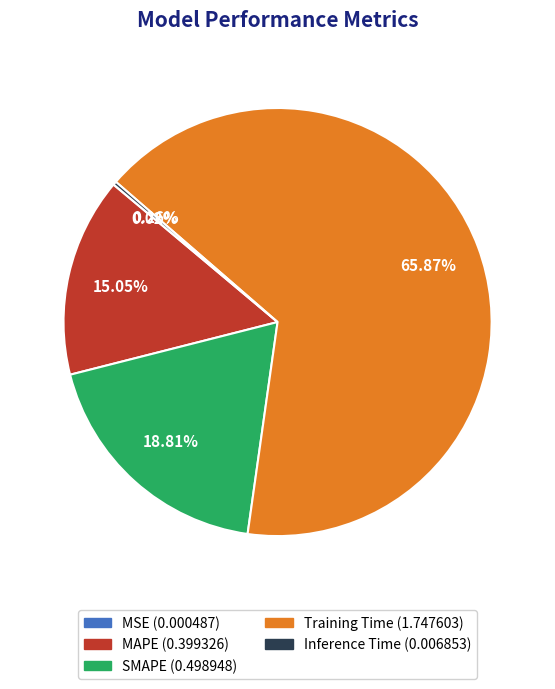

What is the largest slice in the pie chart?

Training Time